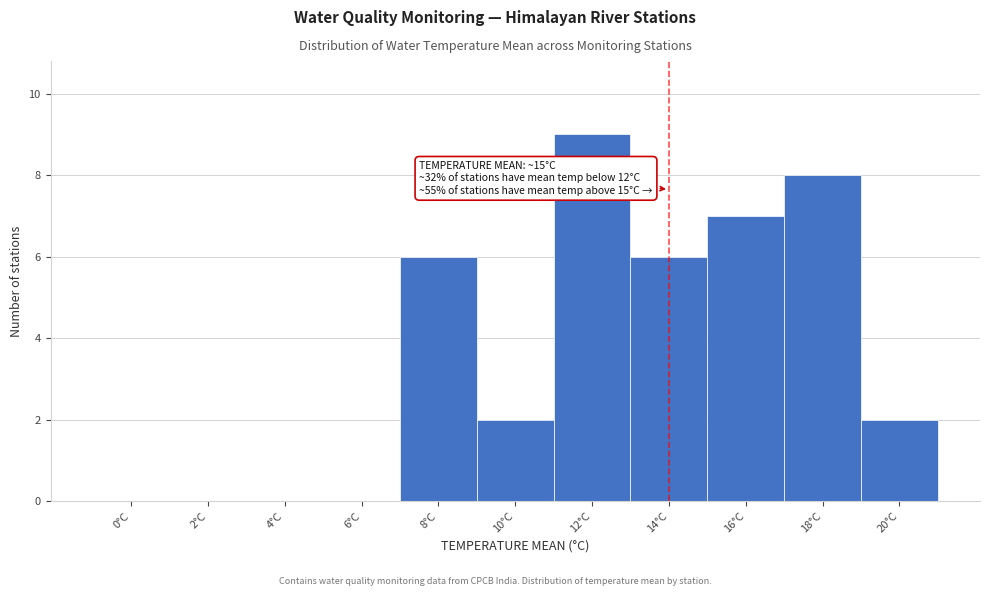

Reading right to left, extract all data points from this chart.

20°C=2	18°C=8	16°C=7	14°C=6	12°C=9	10°C=2	8°C=6	6°C=0	4°C=0	2°C=0	0°C=0